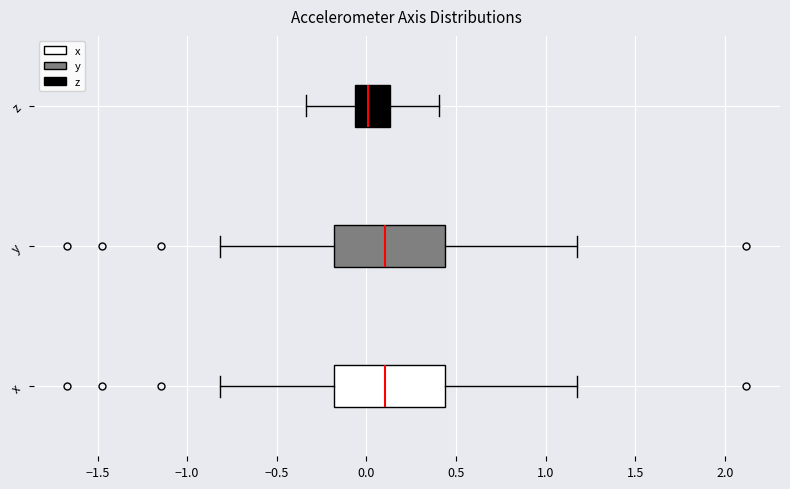

Where is the left edge of the box for x on the x-axis? The values are not printed on the chart, so give them approximately, as read against the axis.

-0.20